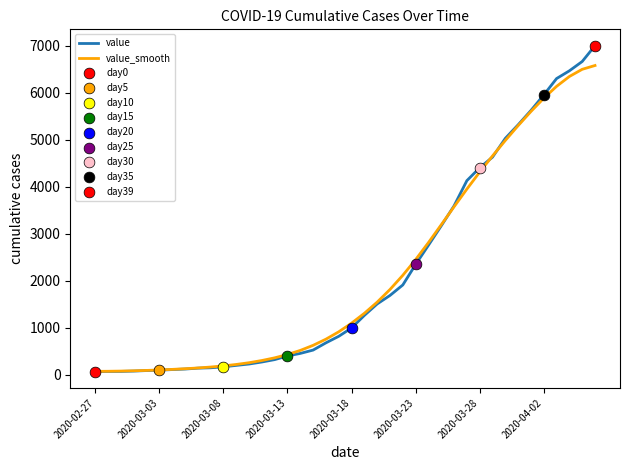

Is this an area chart (filled region under the line)?

No